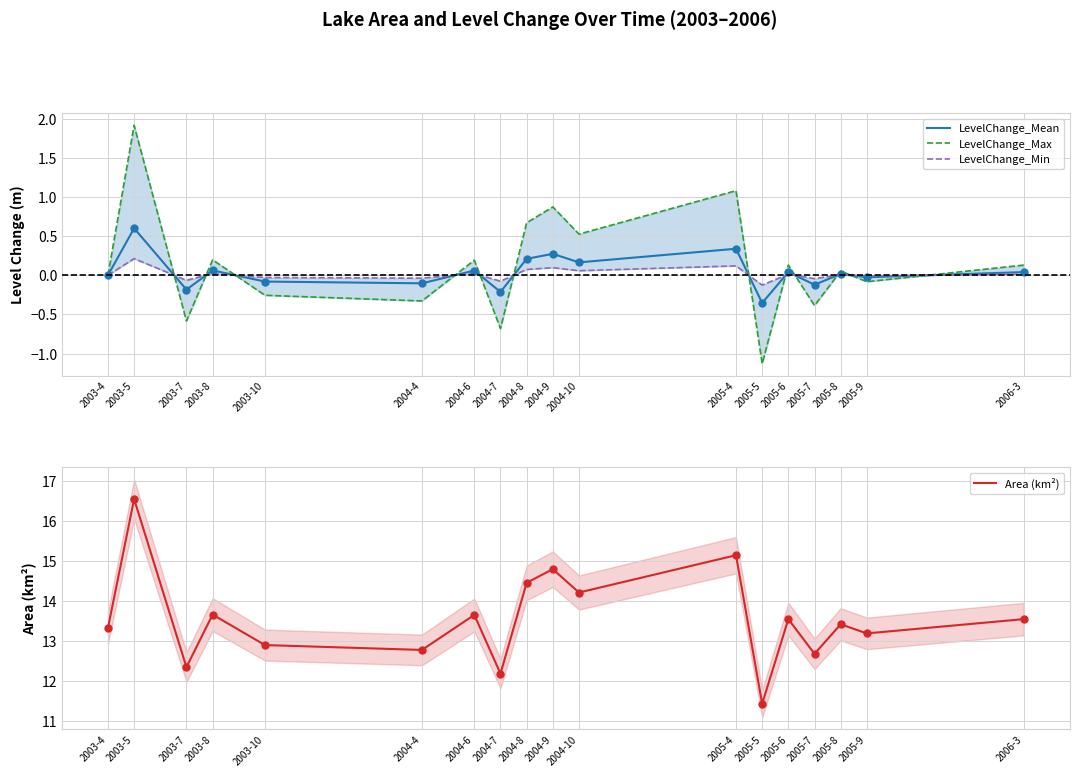

After their last crossing, which series has the higher values: LevelChange_Min or LevelChange_Max?

LevelChange_Max